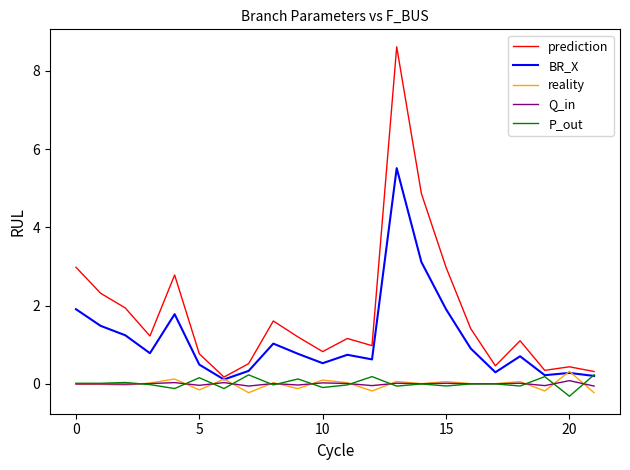

What is the minimum value for P_out?

-0.3